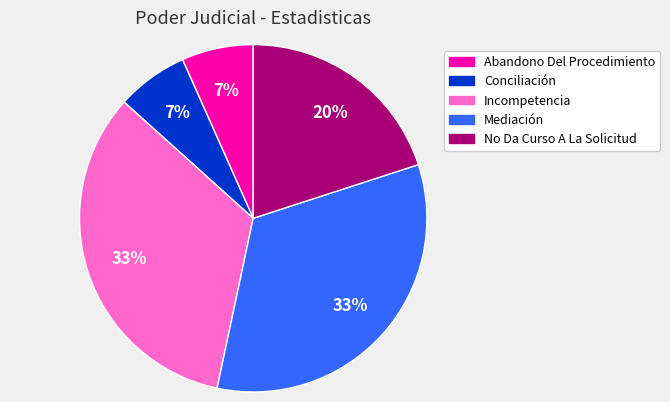

Between Incompetencia and Conciliación, which is larger?

Incompetencia